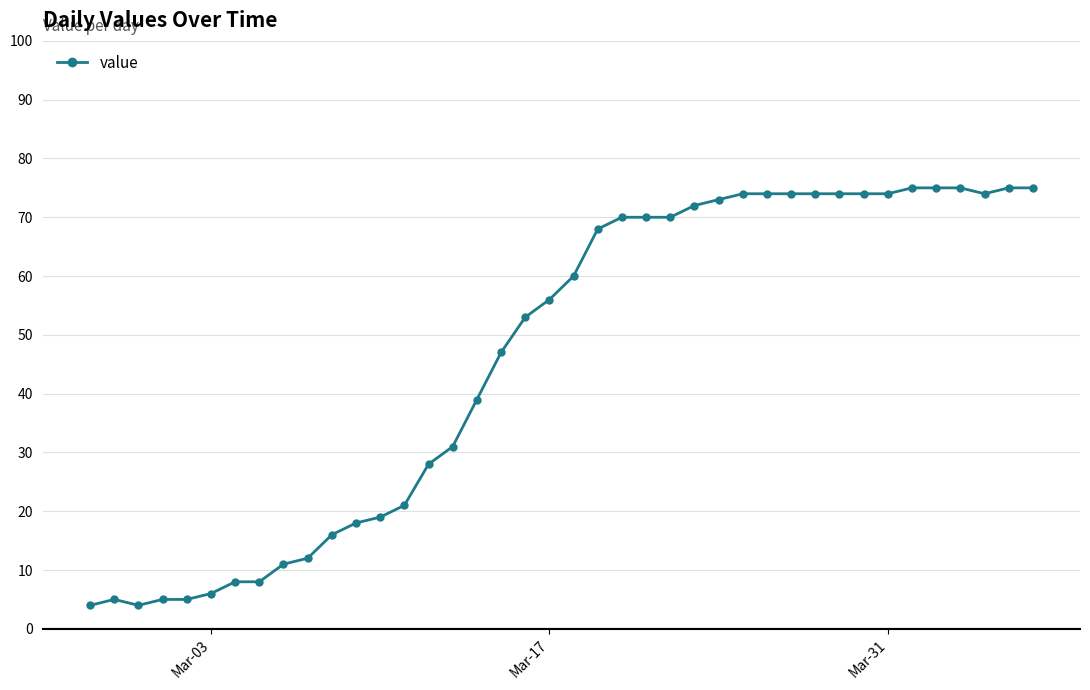

Reading right to left, list all the values displayed in this chart.

75	75	74	75	75	75	74	74	74	74	74	74	74	73	72	70	70	70	68	60	56	53	47	39	31	28	21	19	18	16	12	11	8	8	6	5	5	4	5	4